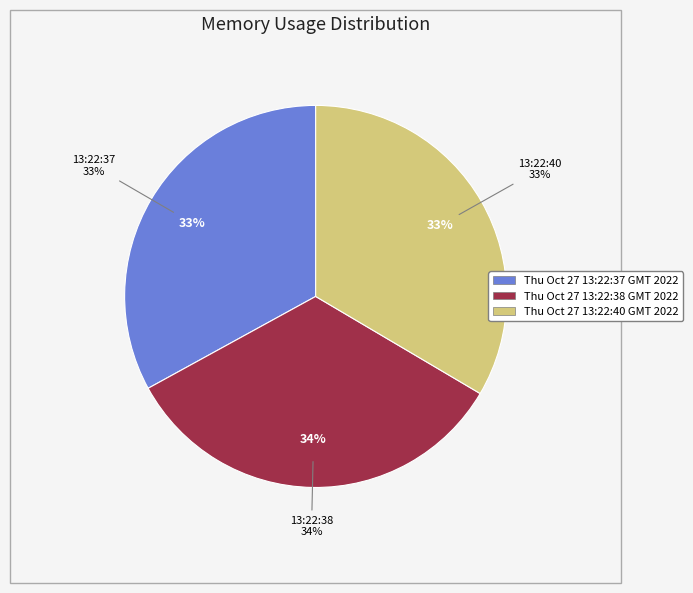

To the nearest percent, what is the average slice percentage?

33%